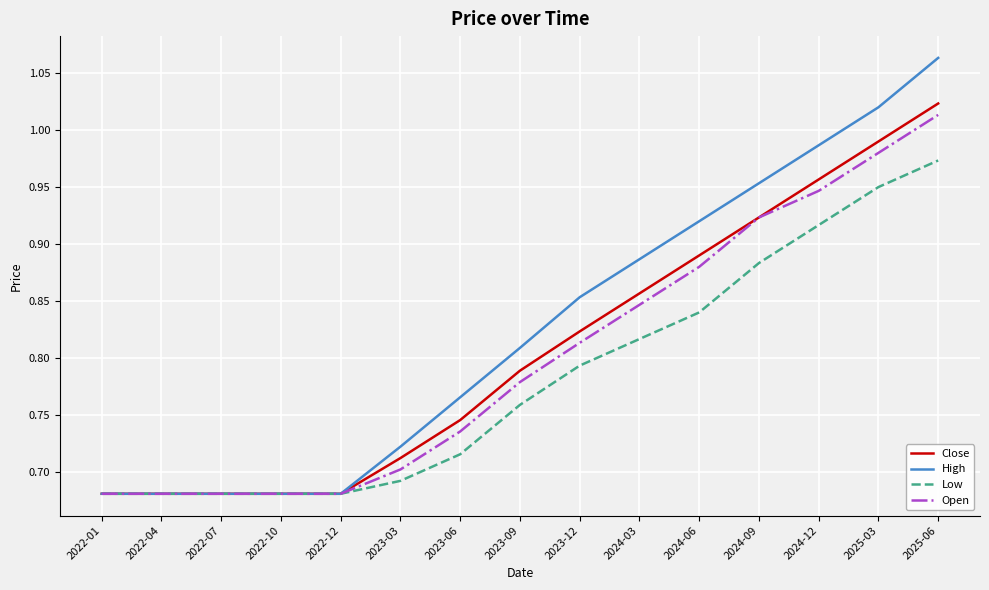

What is the sum of the High values at 2022-10 and 2025-06?

1.7